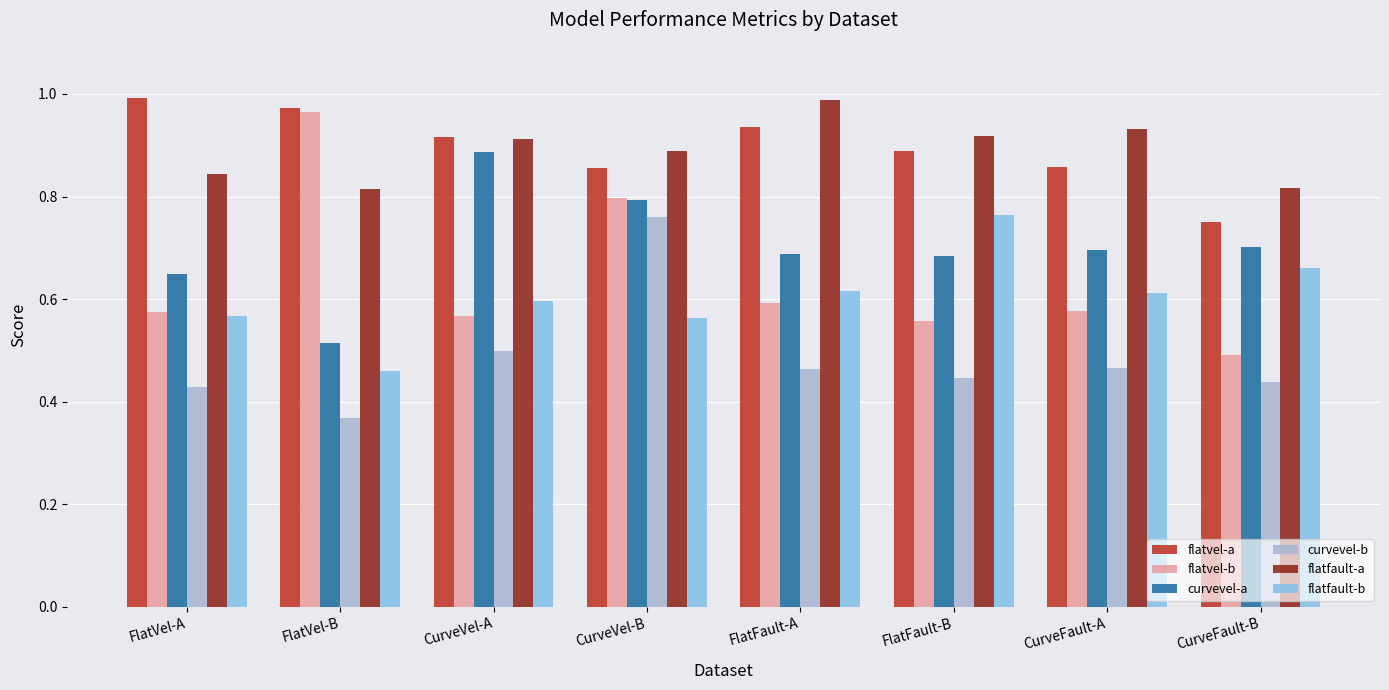

Between FlatVel-A and FlatVel-B, which series saw the biggest shift?

flatvel-b